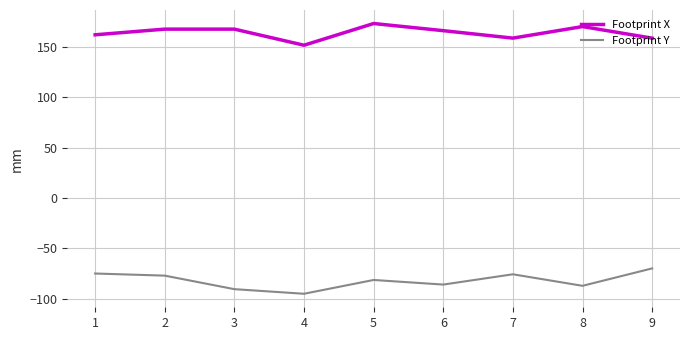

Count the number of categories in the chart.

9